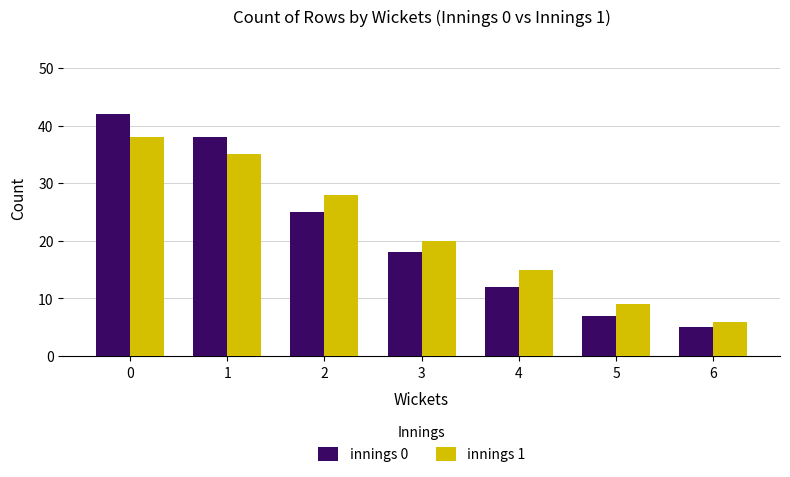

True or false: innings 1 has a value of 3 at 5.

False